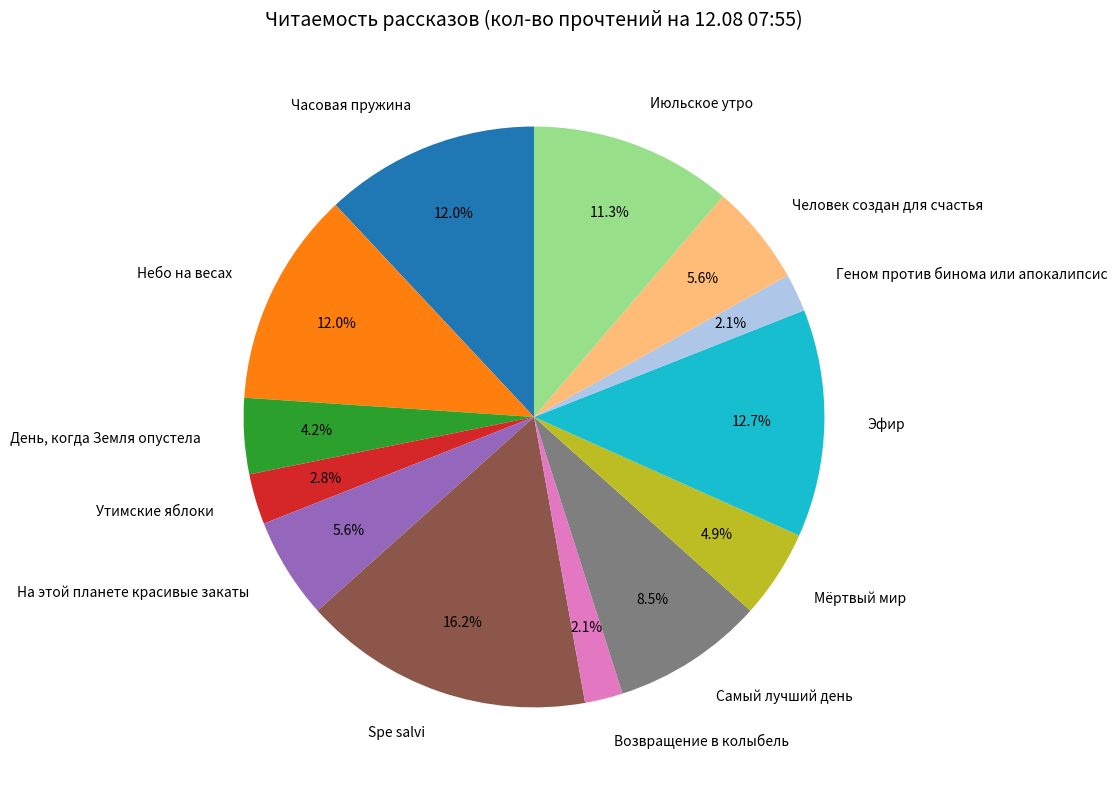

Is there a majority slice in this chart?

No